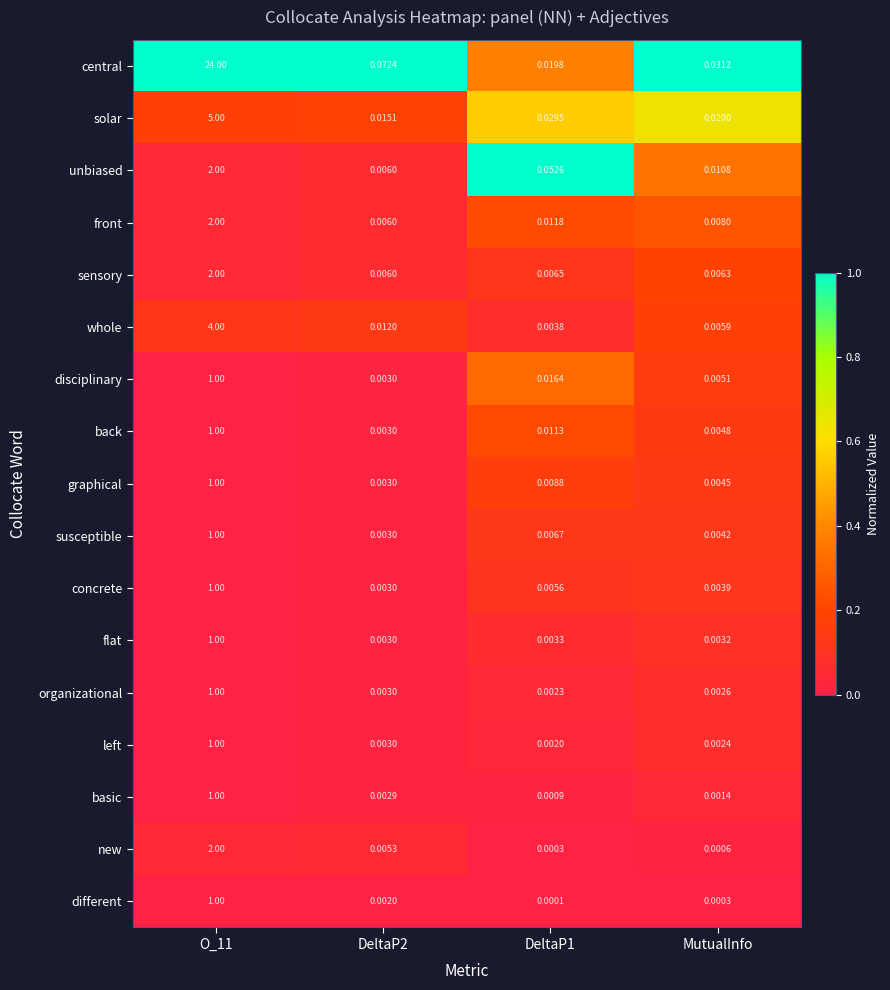

Rank the series at MutualInfo from lowest to highest value.

different, new, basic, left, organizational, flat, concrete, susceptible, graphical, back, disciplinary, whole, sensory, front, unbiased, solar, central